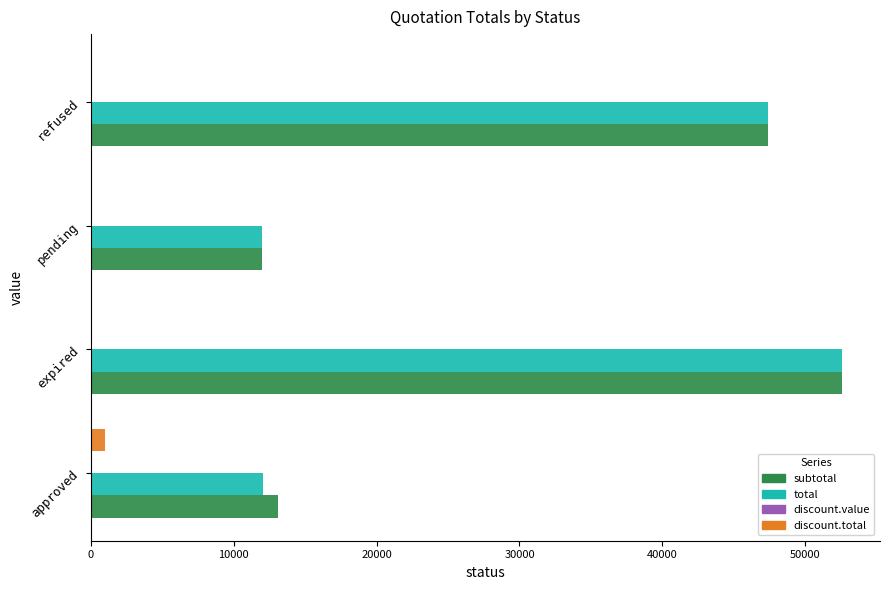

Read the total value at refused.

47370.0